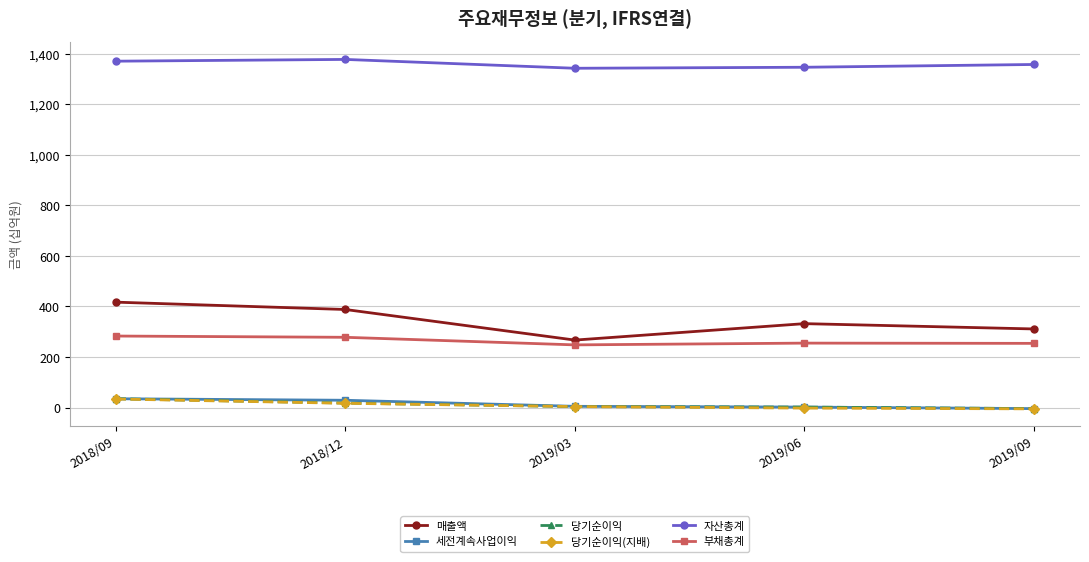

How many distinct data groups are displayed?

6